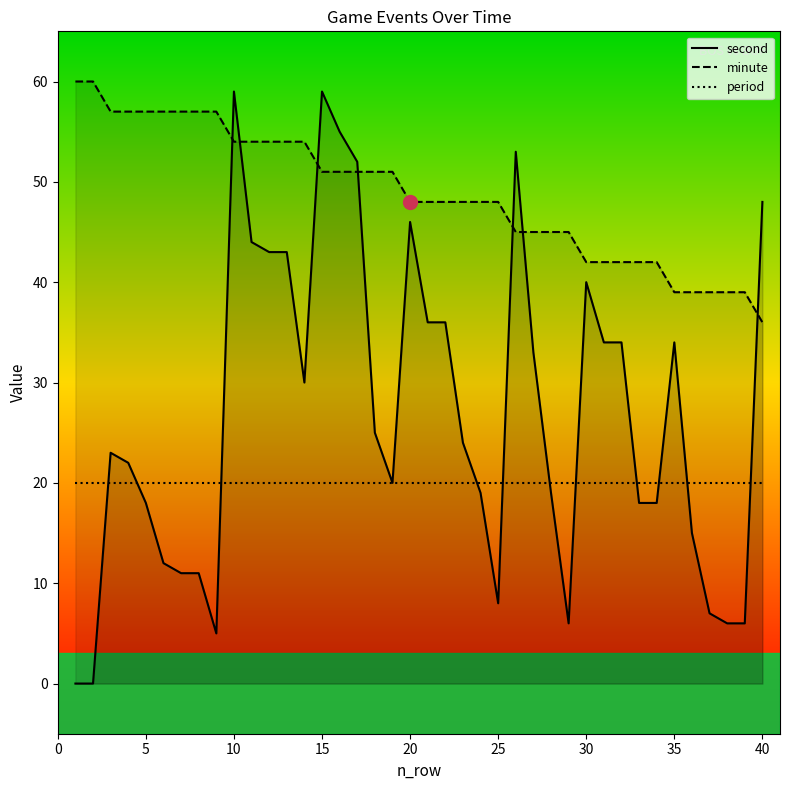

How many lines are shown in the chart?

3